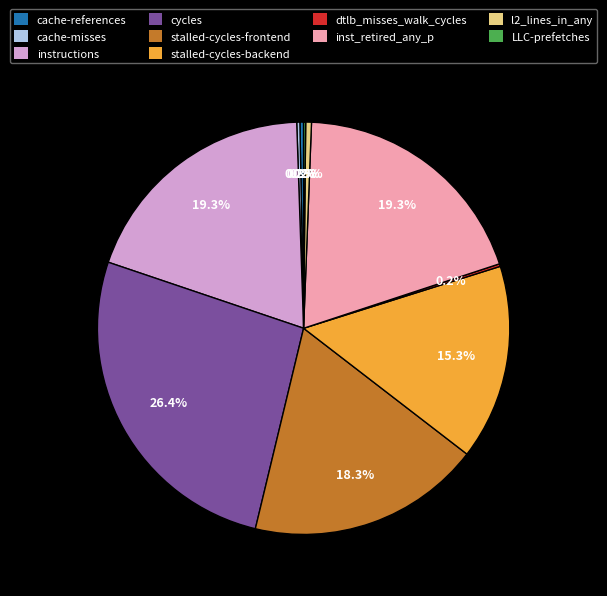

Does stalled-cycles-backend represent more than half of the total?

No